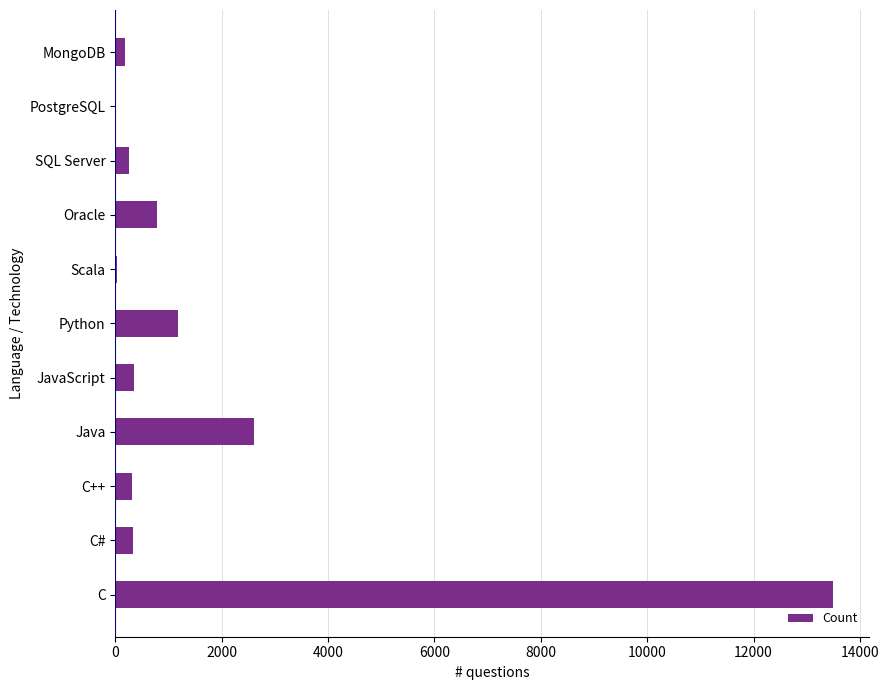

What is the sum of all values?

19524